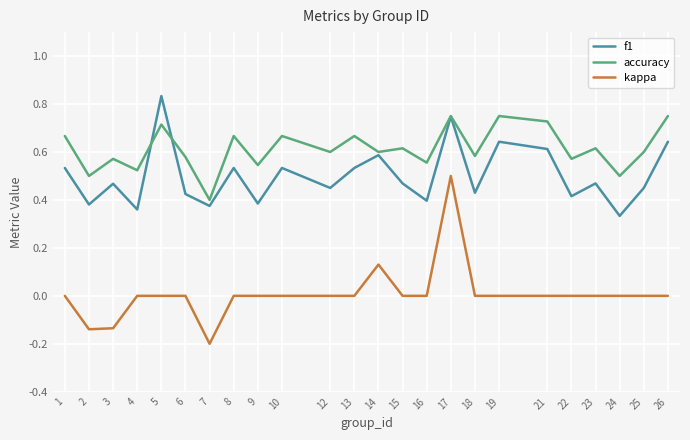

How many interior local valleys does the accuracy series have?

10